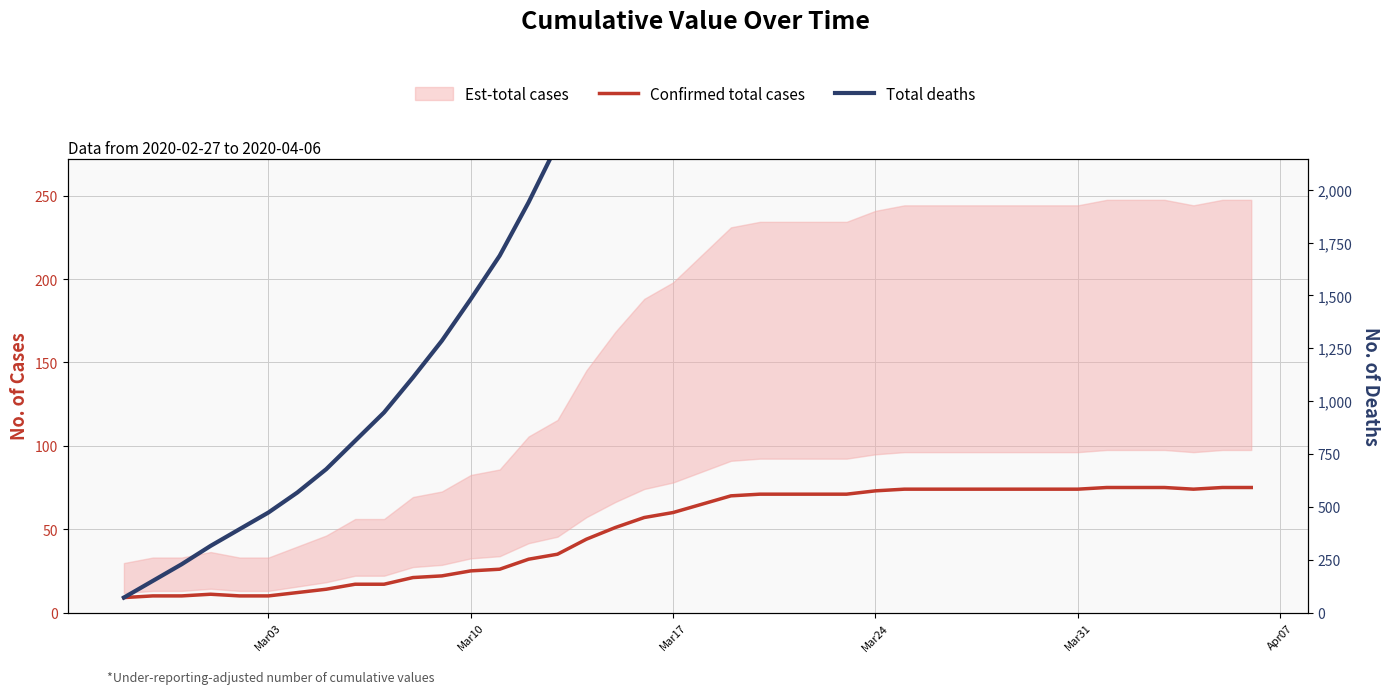

Count the number of categories in the chart.

40